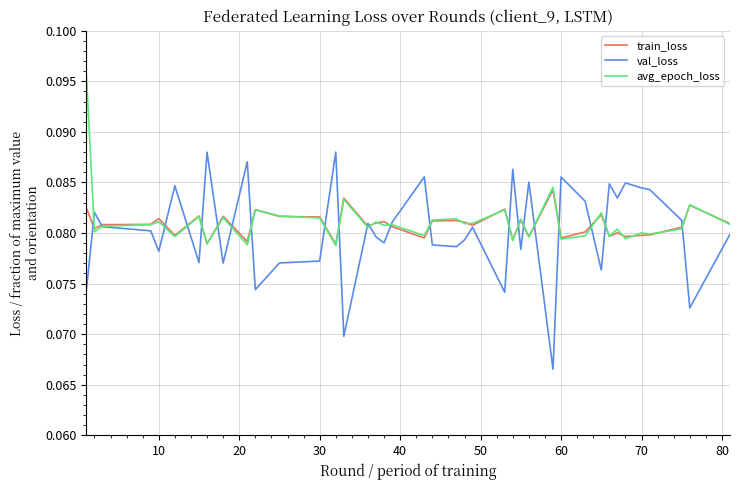

Which series has the largest range (max minus min)?

val_loss